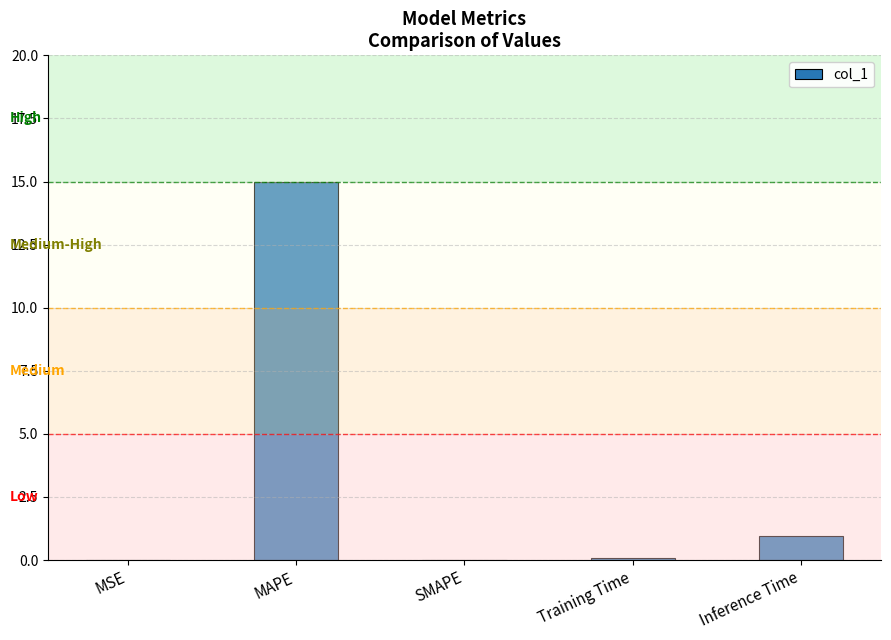

What is the sum of all values?

16.0